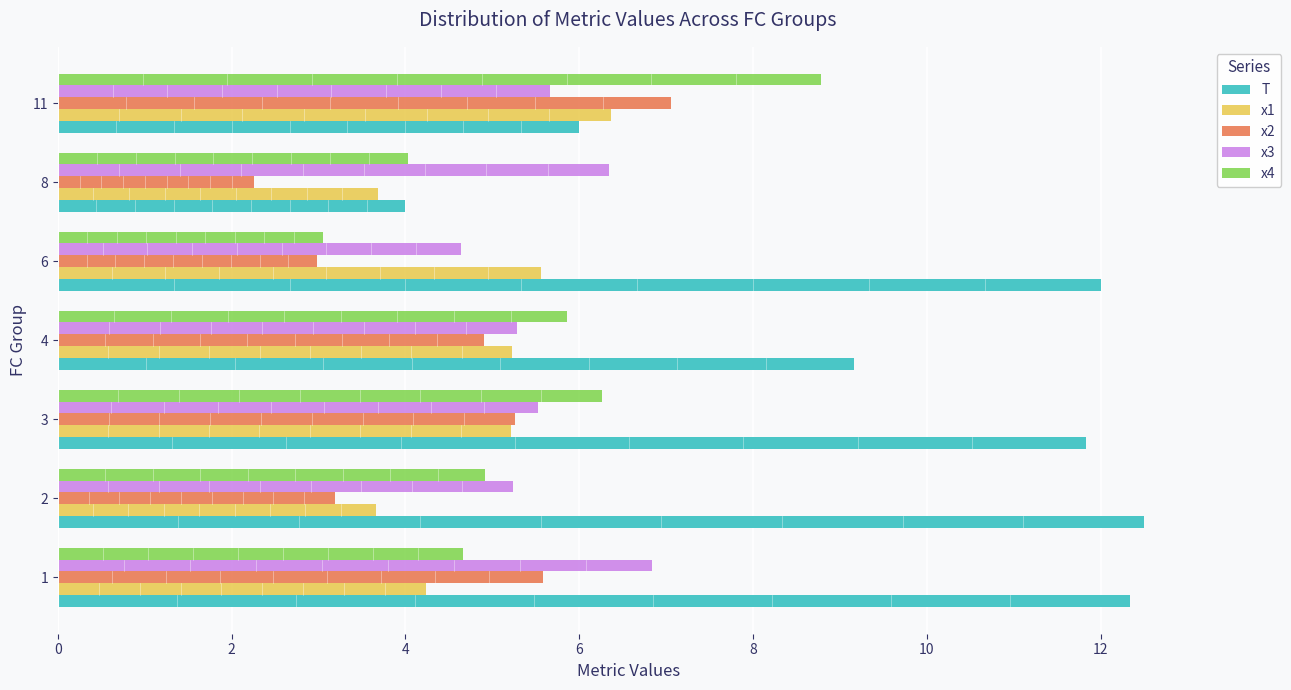

What is the difference between the maximum and minimum values in the x1 series?

2.7